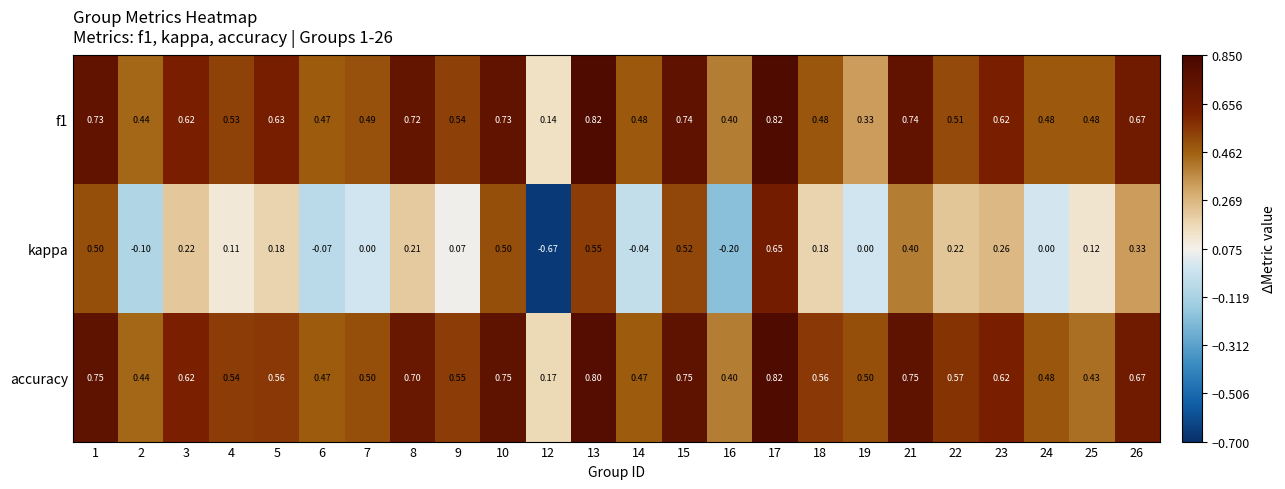

Which series has the largest range (max minus min)?

kappa